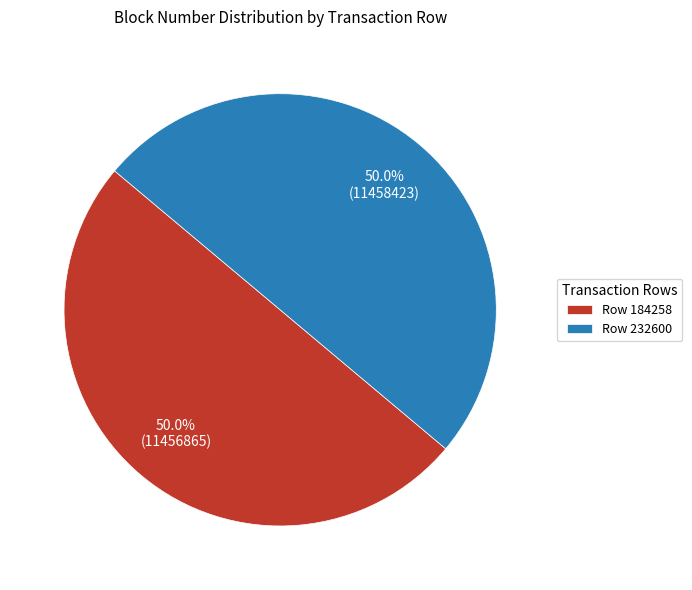

To the nearest percent, what portion does Row 232600 represent?

50%